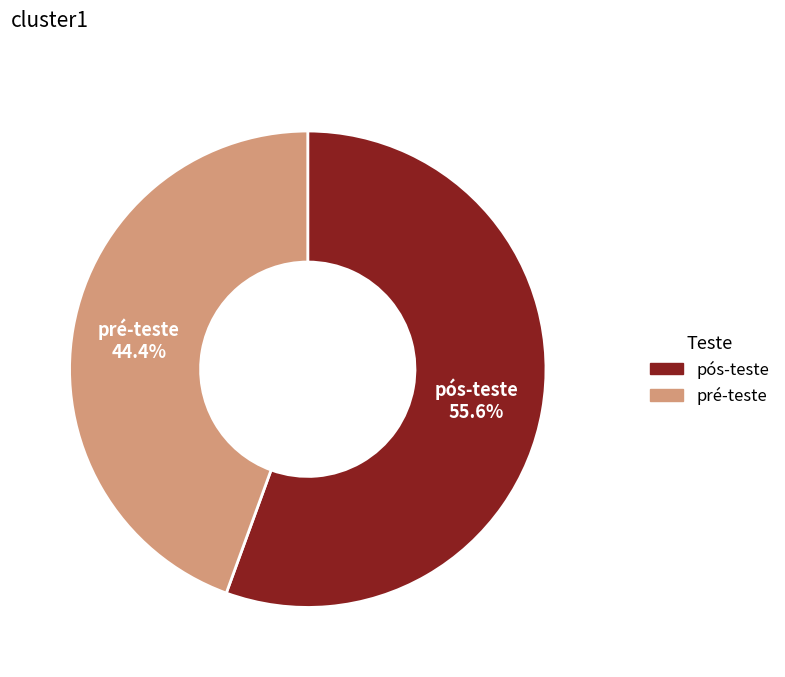

Is it true that pré-teste is 34% of the pie?

False